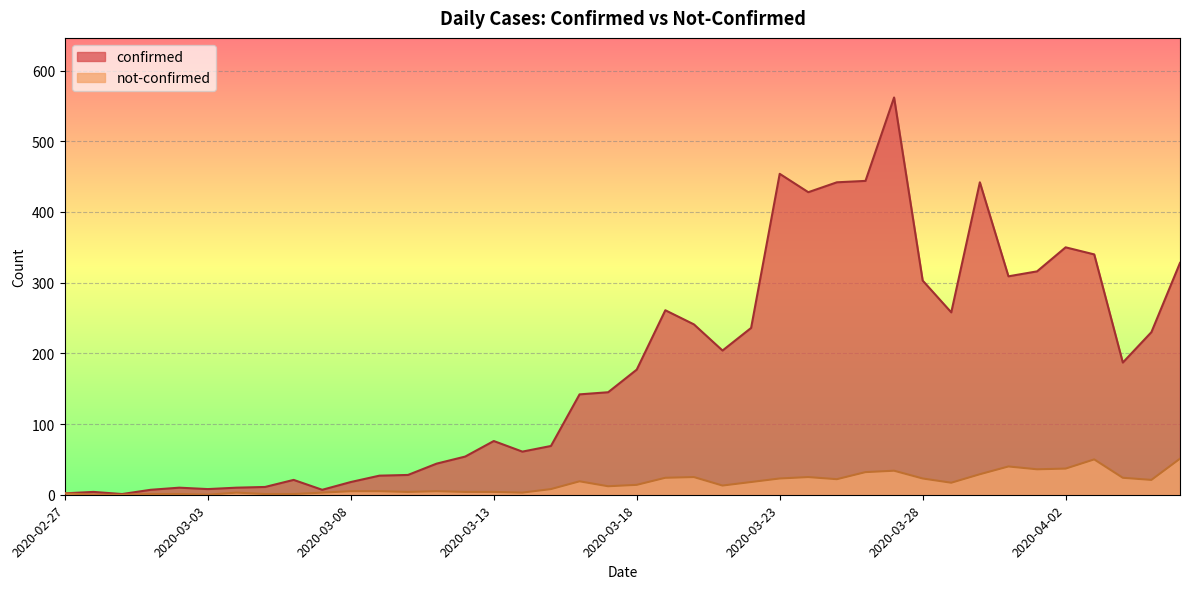

Where does the confirmed series first go above 177?

2020-03-19